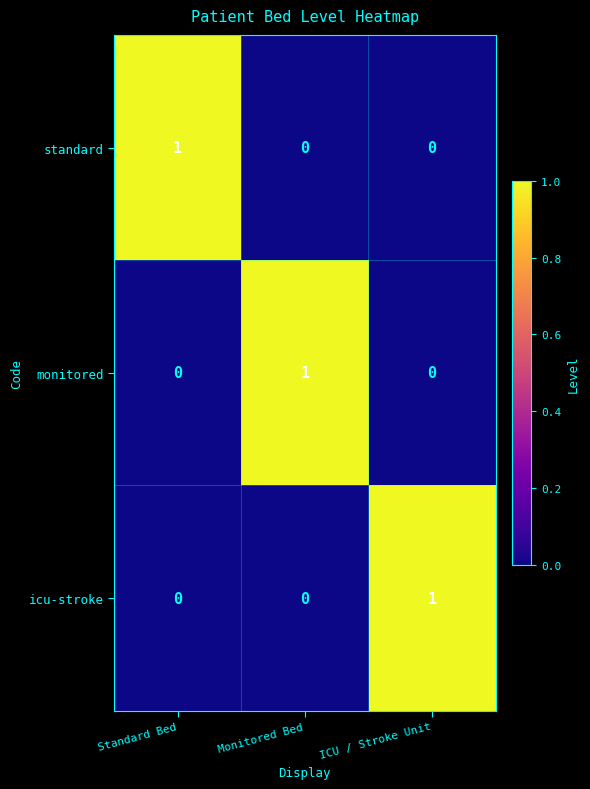

At how many categories does at least one series exceed 0?

3